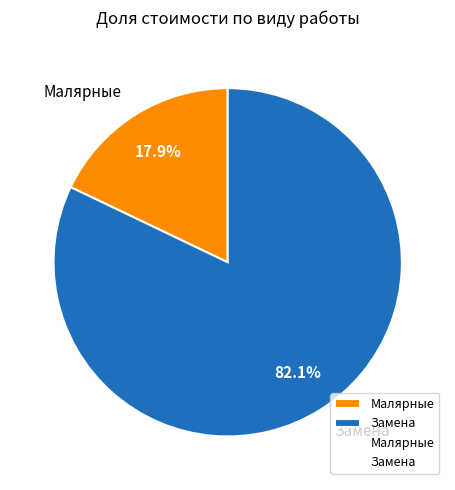

To the nearest percent, what is the difference between the Малярные and Замена slice percentages?

64%